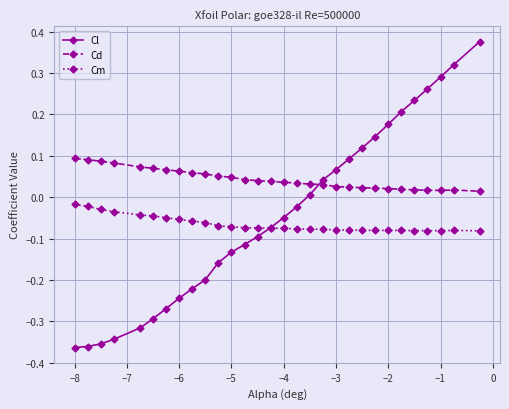

What are all the series names shown in the legend?

Cl, Cd, Cm